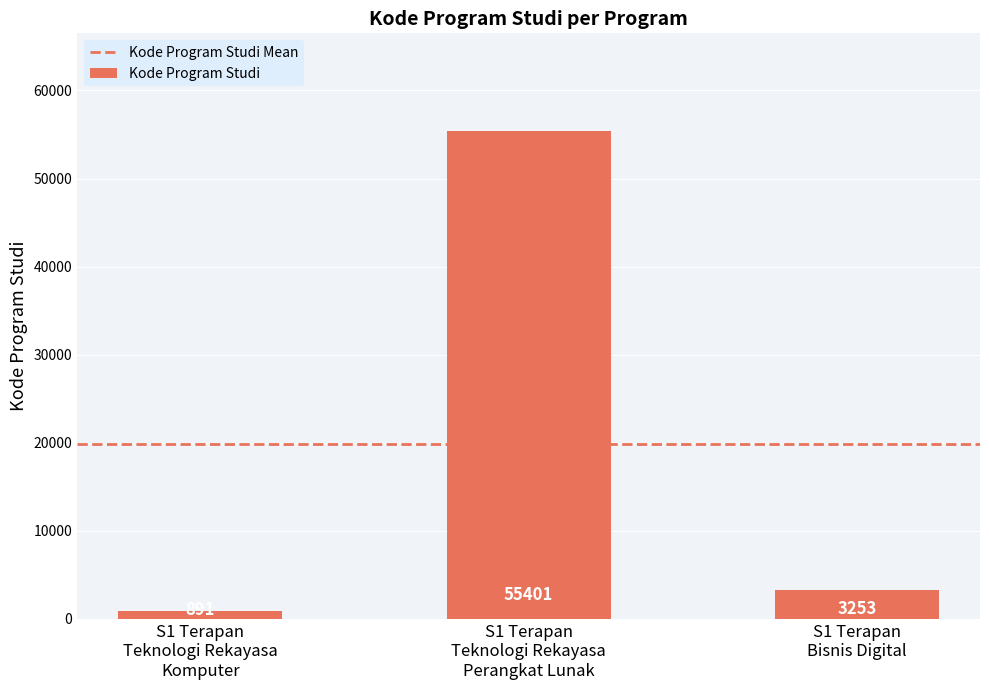

List the labels in order of value, largest first.

S1 Terapan
Teknologi Rekayasa
Perangkat Lunak, S1 Terapan
Bisnis Digital, S1 Terapan
Teknologi Rekayasa
Komputer